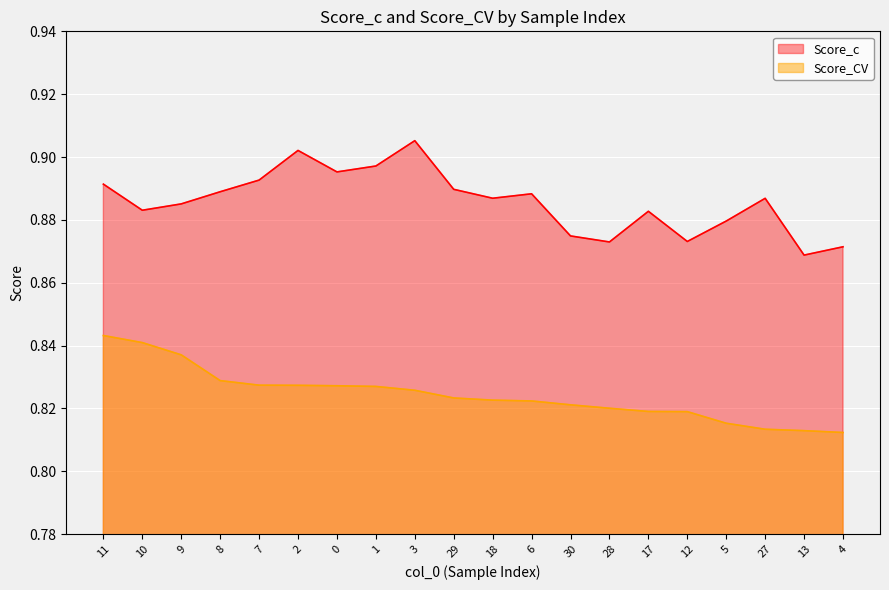

How many interior local peaks does the Score_c series have?

5